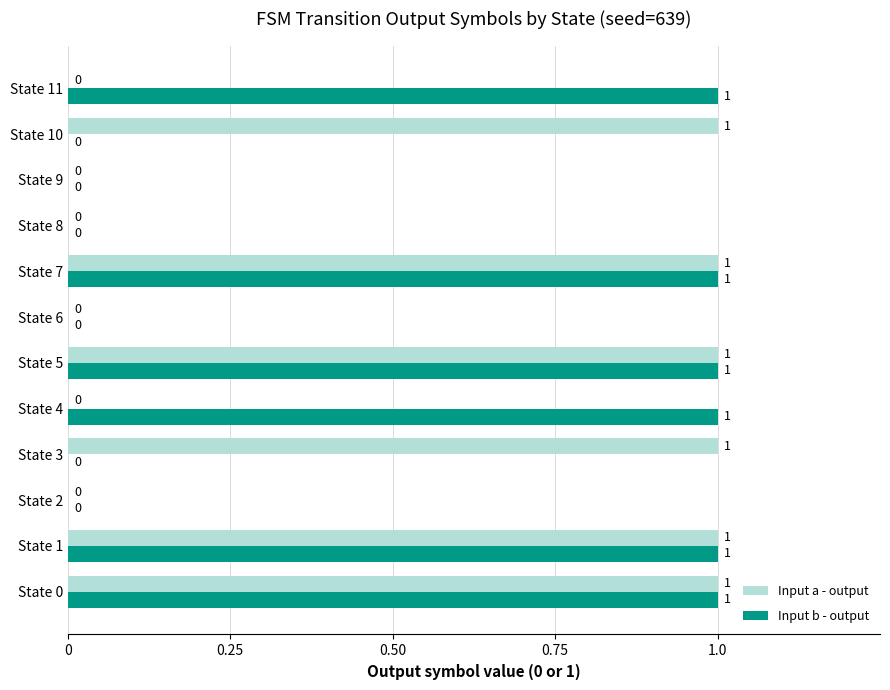

What is the sum of all Input a - output values?

6